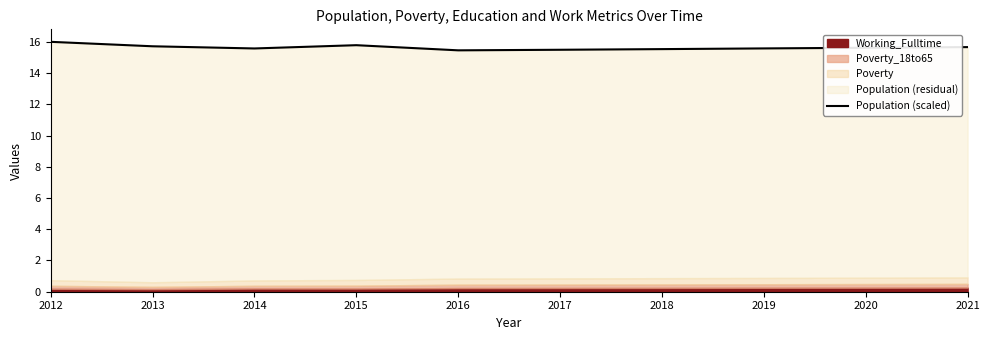

What is the sum of the values at 2020 and 2014?

31.2